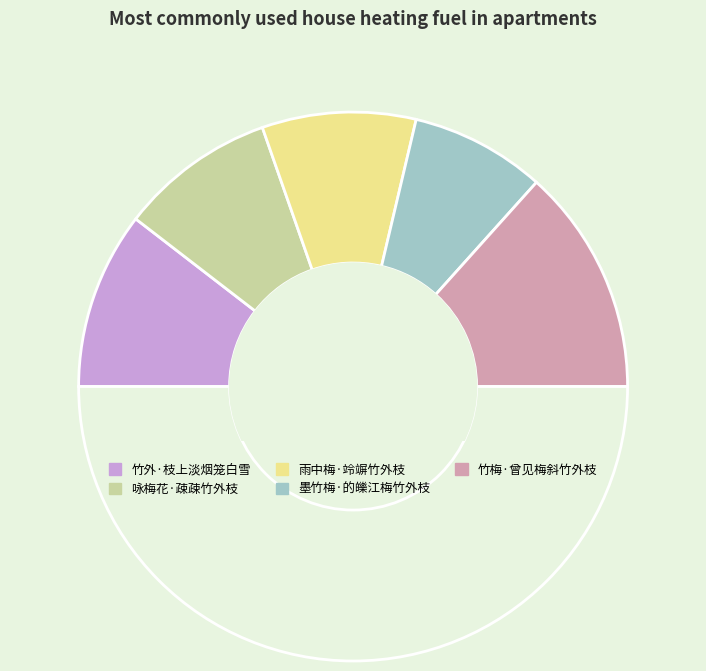

Rank the categories by value from highest to lowest.

竹梅·曾见梅斜竹外枝, 竹外·枝上淡烟笼白雪, 咏梅花·疎疎竹外枝, 雨中梅·竛竮竹外枝, 墨竹梅·的皪江梅竹外枝